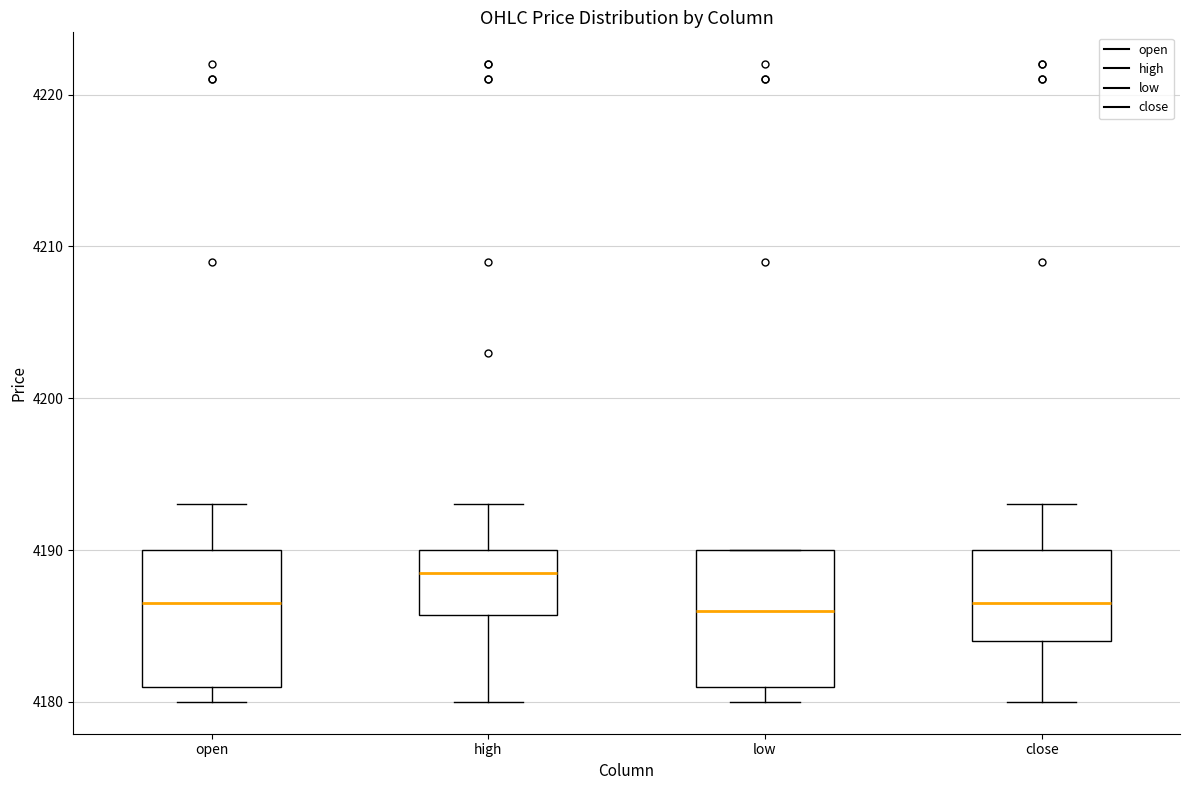

Reading left to right, transcribe this box plot: for each box, give where its median line is, the range the box spans, and where its two whiskers end, as read against the y-axis. The values are not printed on the chart, so give them approximately, as read against the axis.

open: median 4187, box 4181 to 4190, whiskers 4180 to 4193
high: median 4189, box 4186 to 4190, whiskers 4180 to 4193
low: median 4186, box 4181 to 4190, whiskers 4180 to 4190
close: median 4187, box 4184 to 4190, whiskers 4180 to 4193